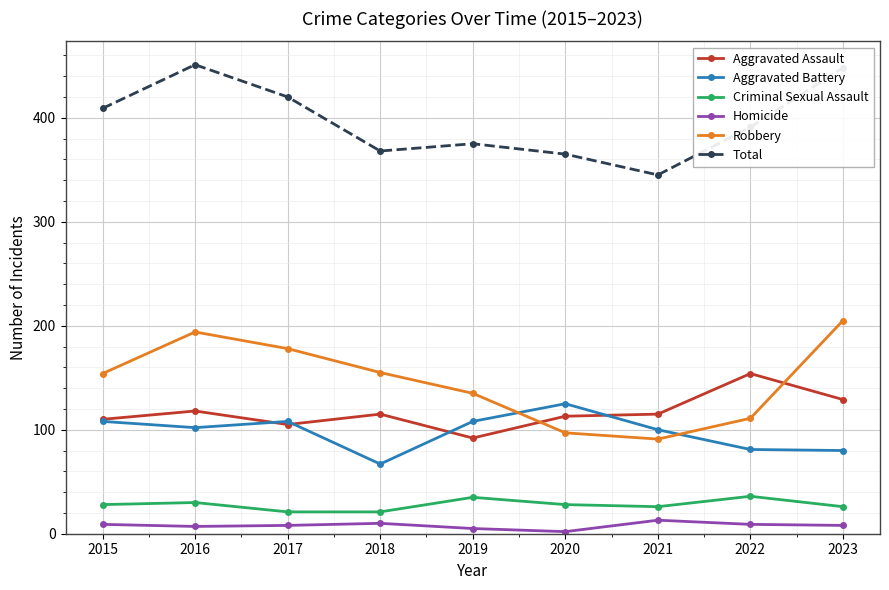

The value of Aggravated Battery at 2020 is 221. True or false?

False